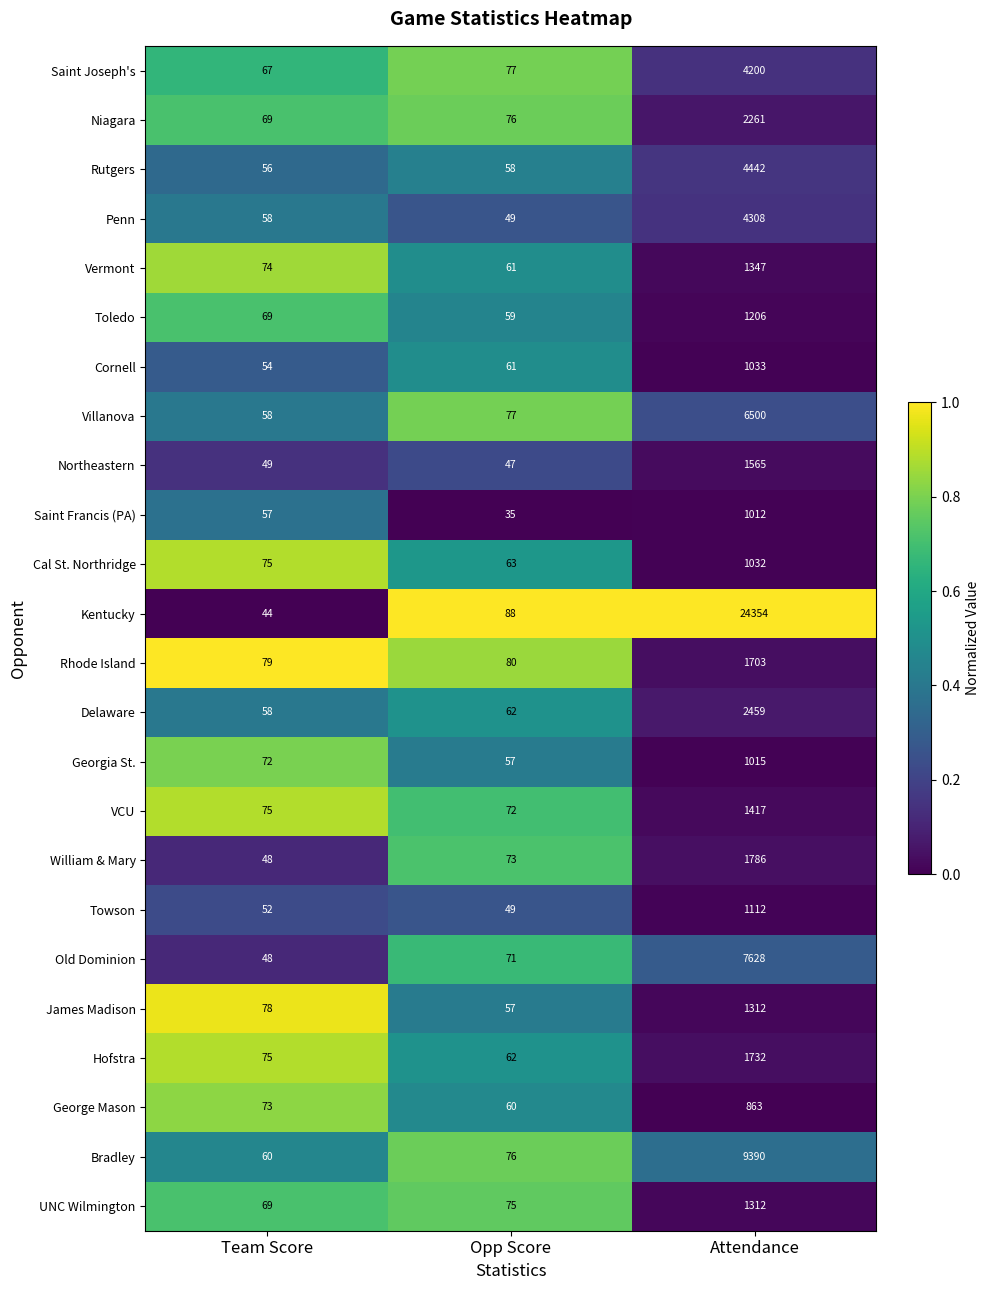

Read the James Madison value at Attendance.

1312